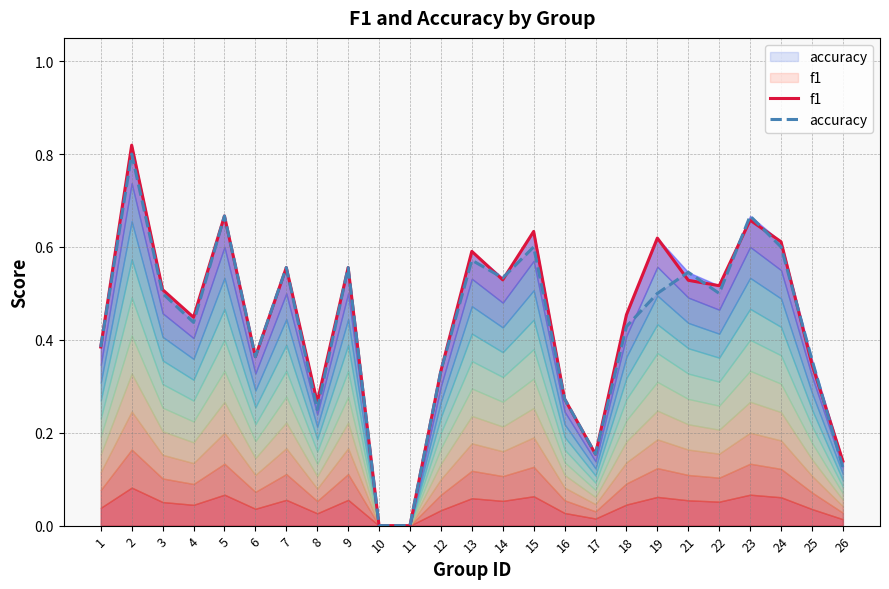

Which series changed the most between 4 and 9?

accuracy